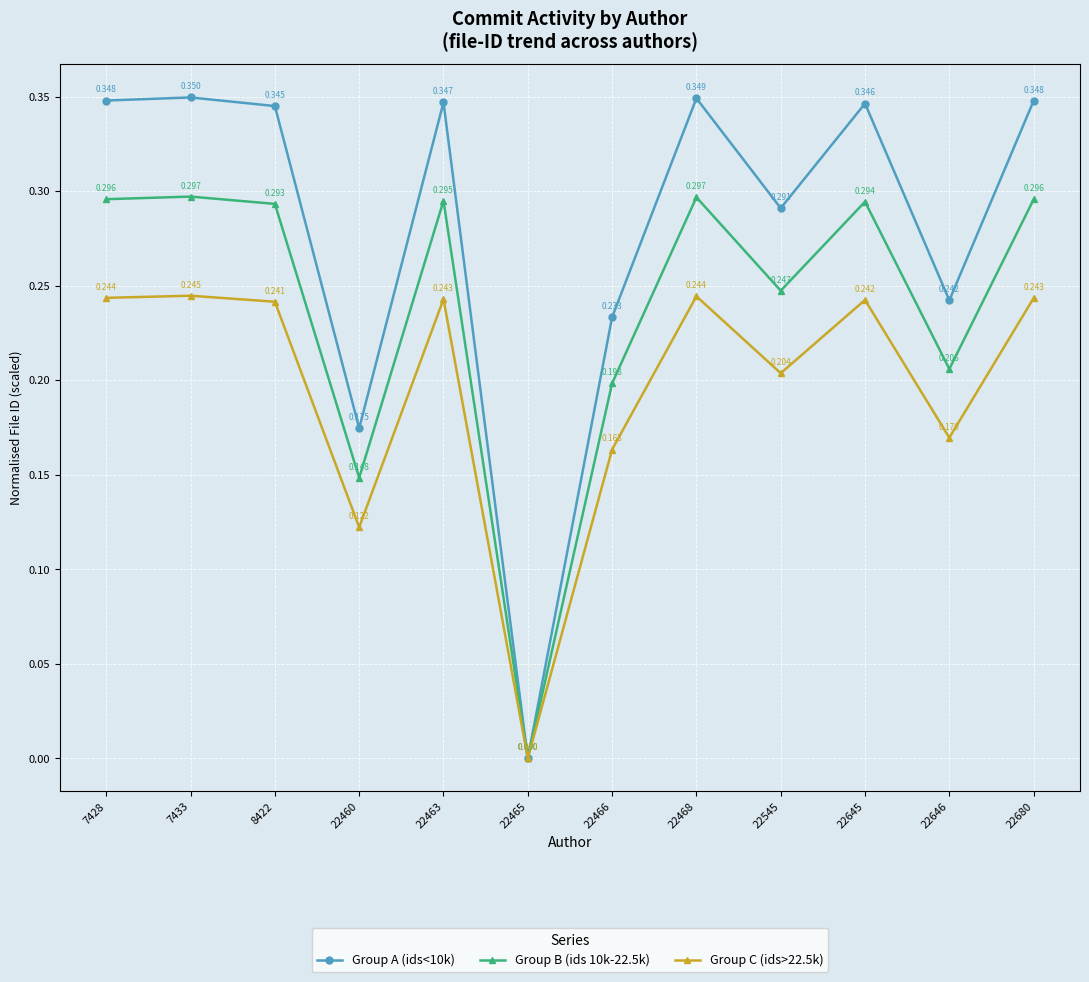

Rank the series by their average value, from lowest to highest.

Group C (ids>22.5k), Group B (ids 10k-22.5k), Group A (ids<10k)